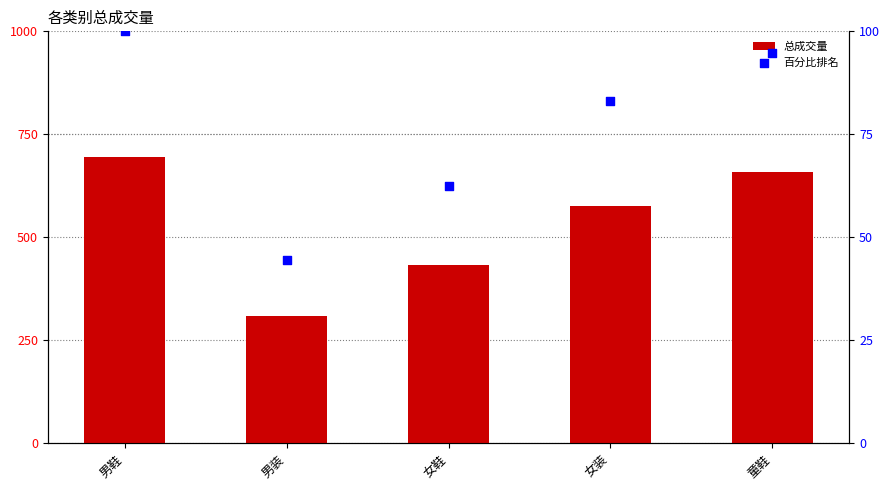

What is the total value across all series at 女装?

660.0